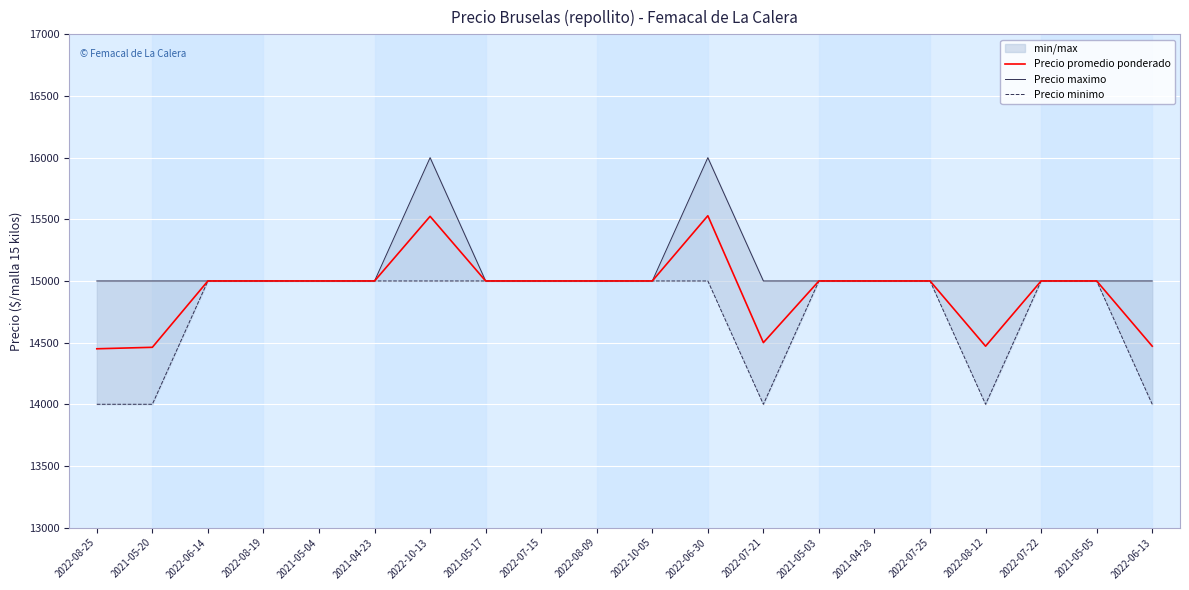

True or false: Precio minimo has a value of 9573 at 2021-05-04.

False